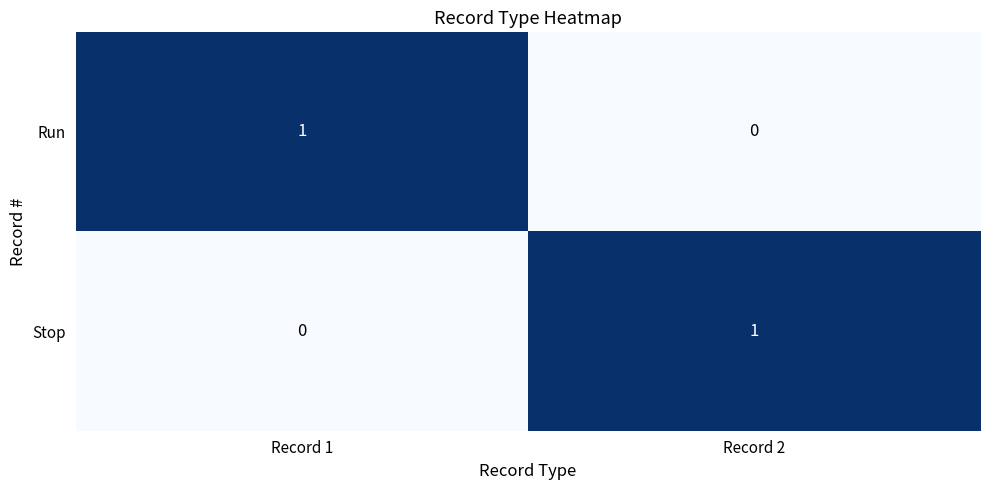

Rank the series at Record 1 from lowest to highest value.

Stop, Run